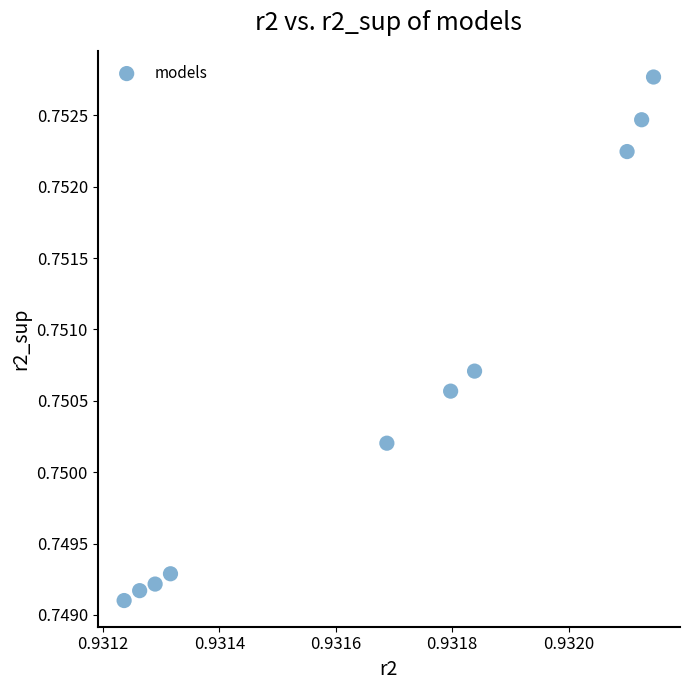

What is the average X value?

0.9